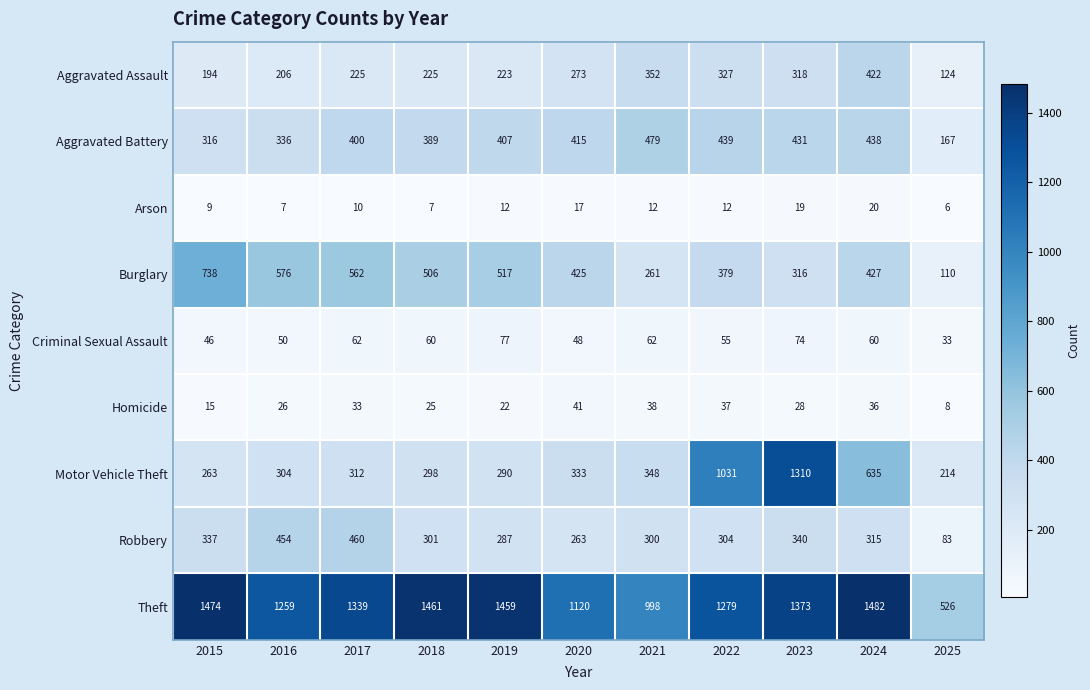

Which label corresponds to the smallest value in the chart?

2025